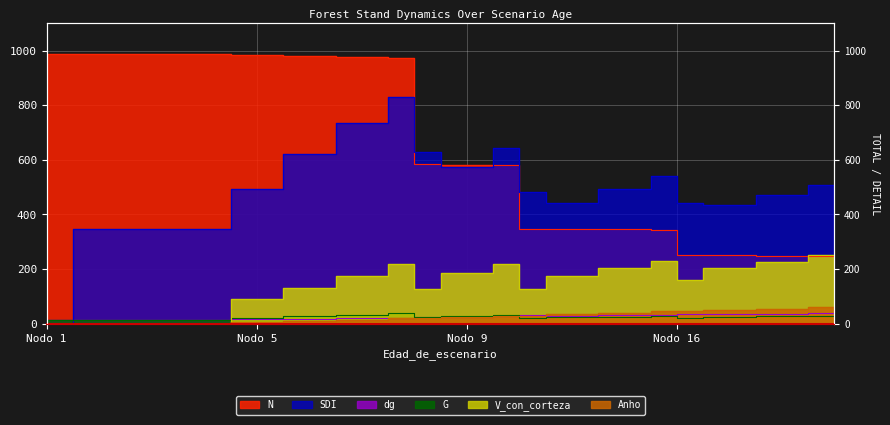

What is the maximum value for V_con_corteza?

250.2